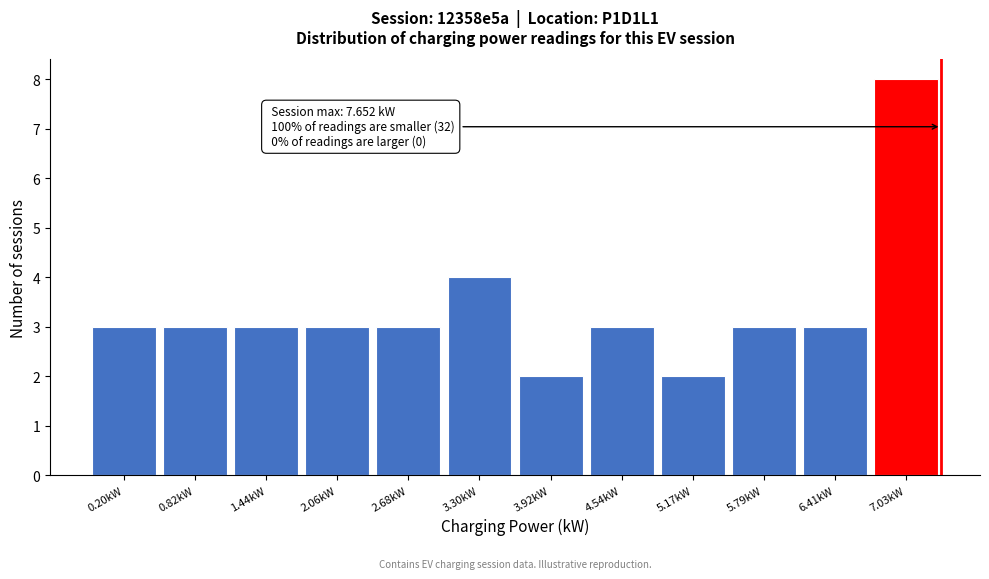

Reading right to left, transcribe all the data shown in this chart.

7.03kW=8	6.41kW=3	5.79kW=3	5.17kW=2	4.54kW=3	3.92kW=2	3.30kW=4	2.68kW=3	2.06kW=3	1.44kW=3	0.82kW=3	0.20kW=3